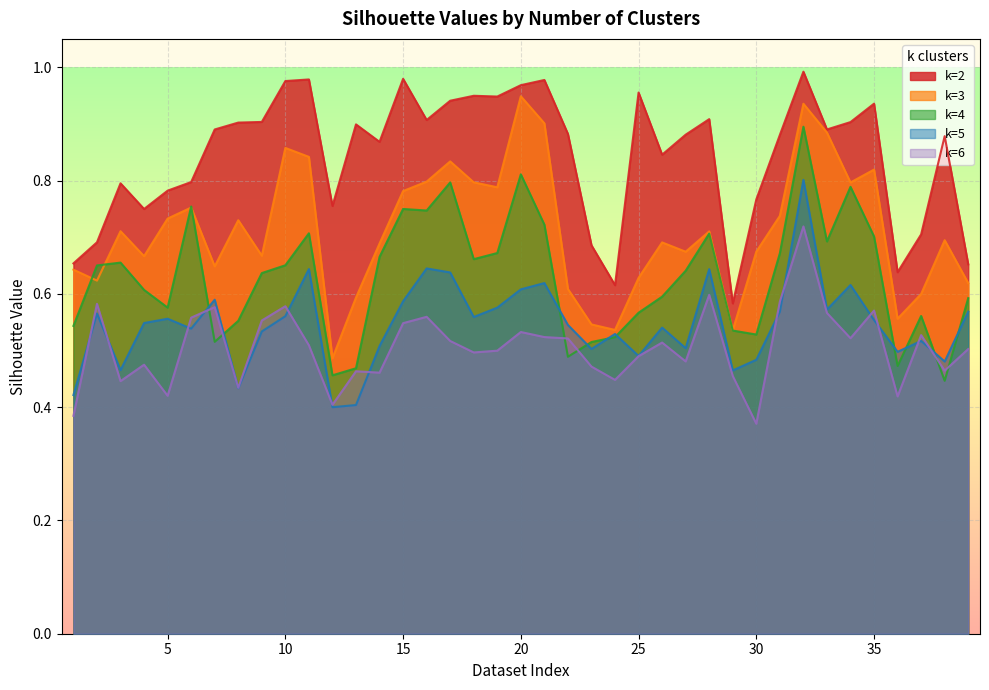

Count the number of data series in this chart.

5